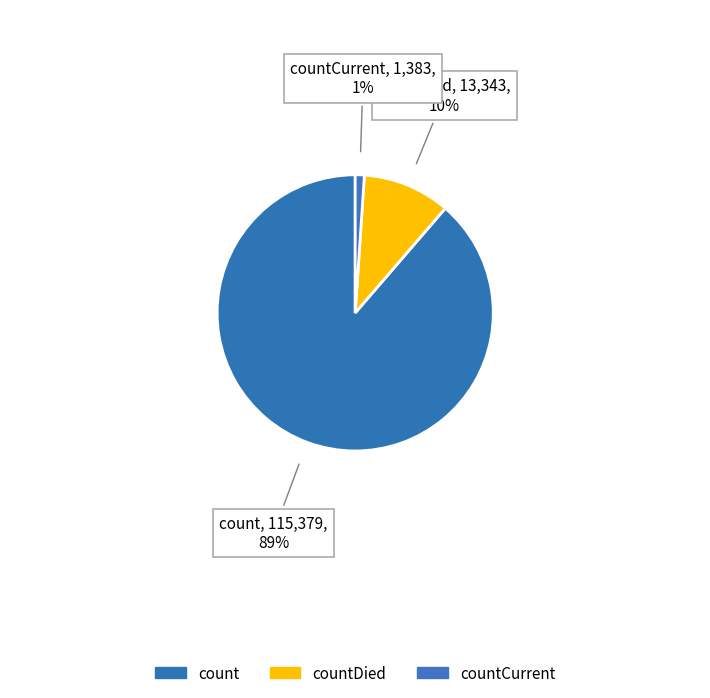

How many slices are in this pie chart?

3